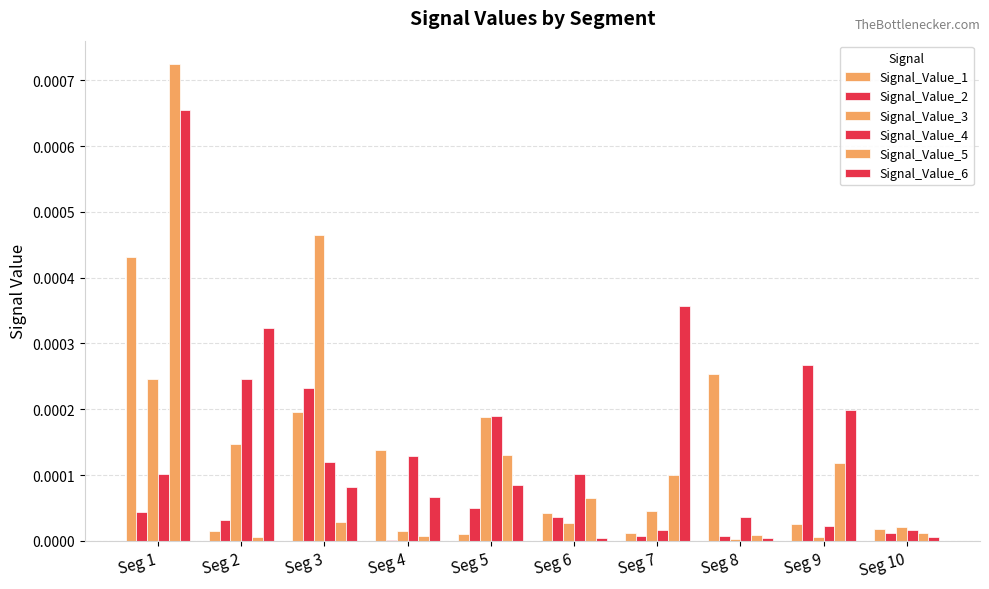

The Signal_Value_5 series shows 0.0 at Seg 2. True or false?

True